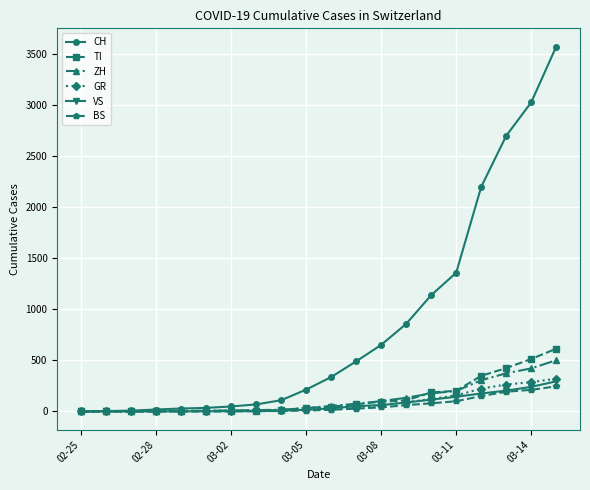

How many lines are shown in the chart?

6